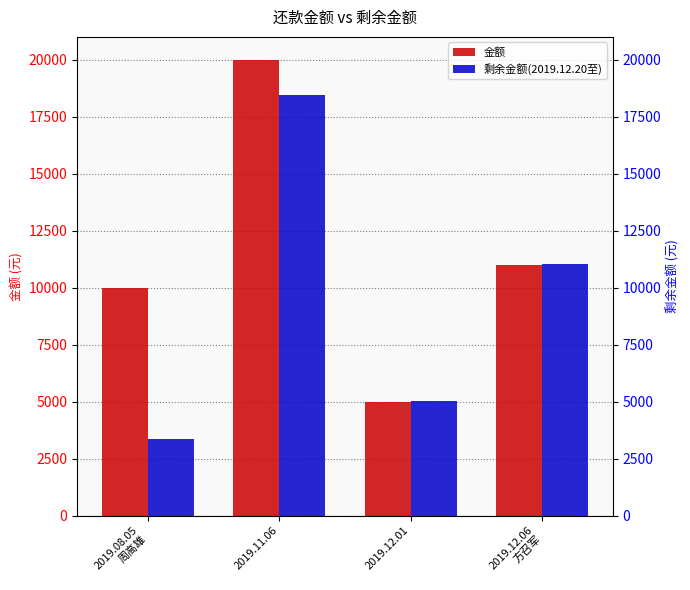

Rank the series by their average value, from highest to lowest.

金额, 剩余金额(2019.12.20至)